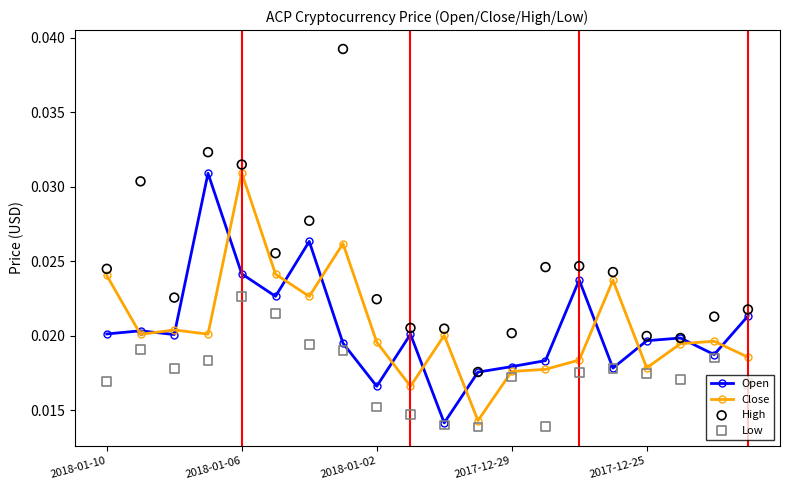

Which series contains the highest Y value?

High